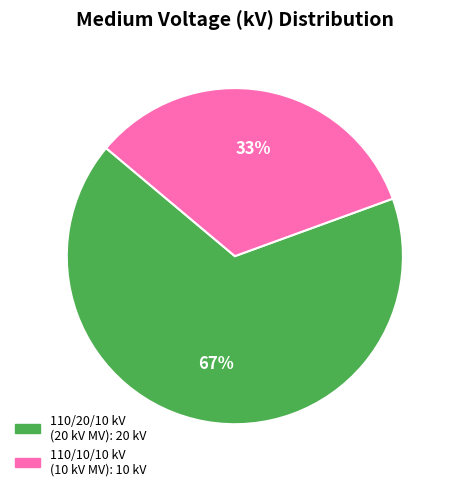

To the nearest percent, what is the average slice percentage?

50%